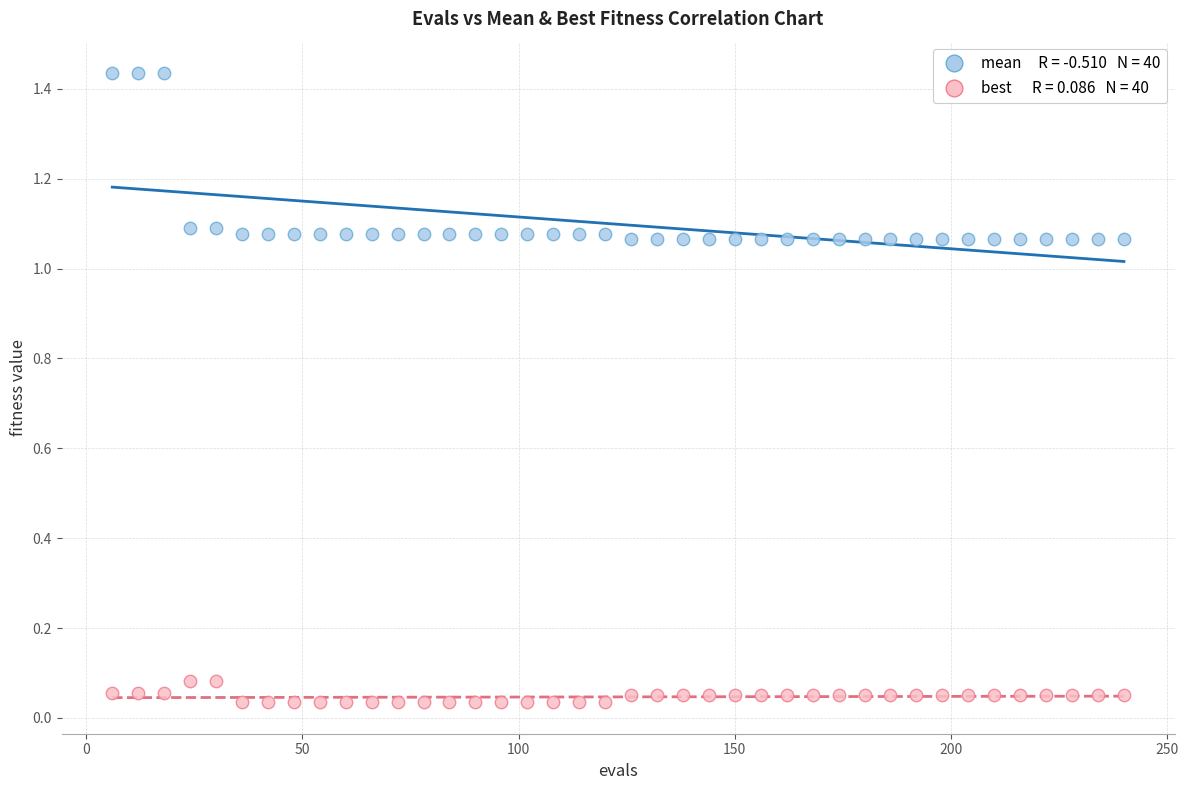

Across all data points, what is the range of X values (max minus min)?

234.0